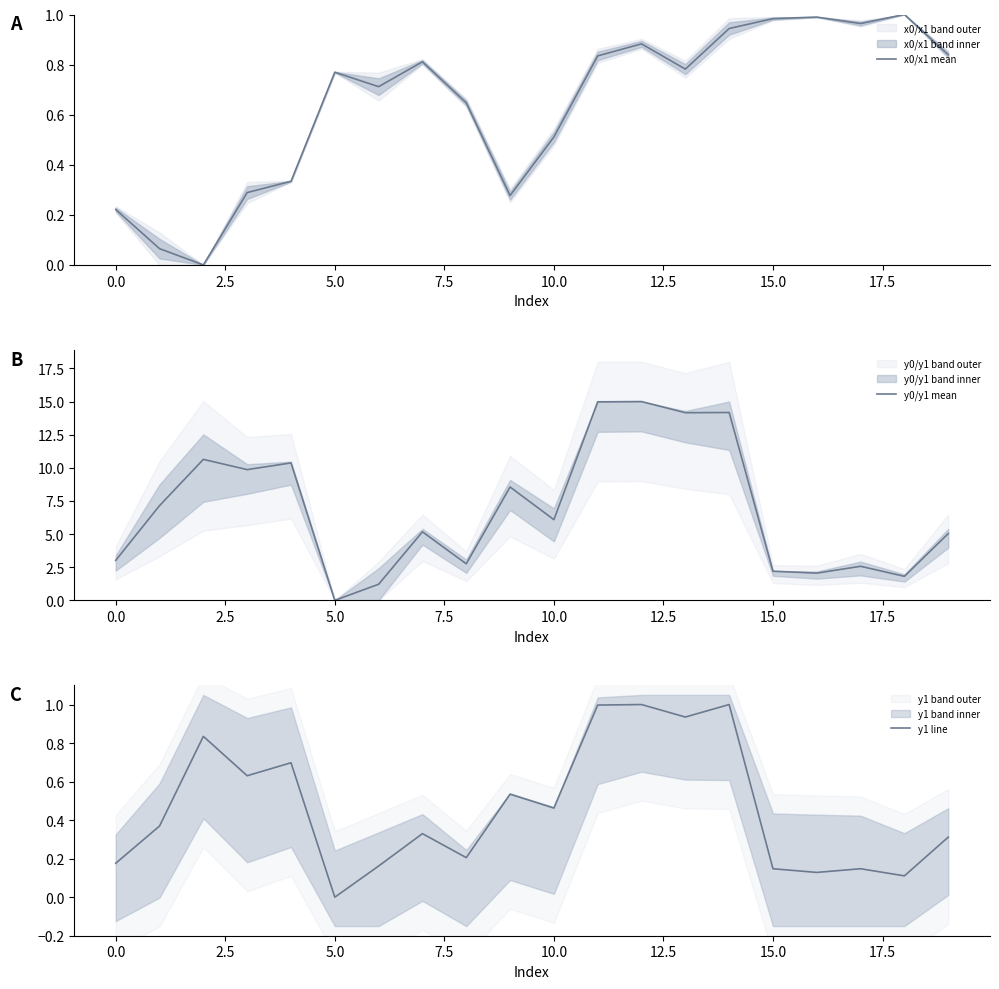

What is the label of the 11th point from the left?

10